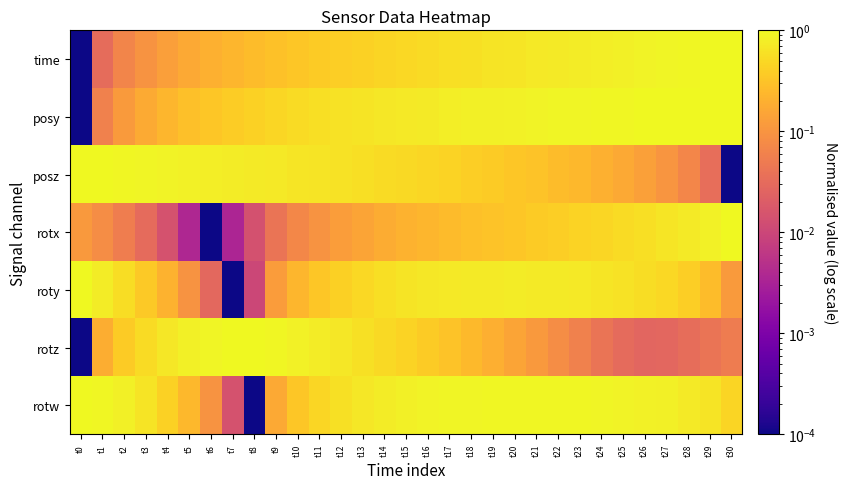

Reading left to right, extract all data points from this chart.

time: t0=0.0	t1=0.0	t2=0.1	t3=0.1	t4=0.1	t5=0.2	t6=0.2	t7=0.2	t8=0.3	t9=0.3	t10=0.3	t11=0.4	t12=0.4	t13=0.4	t14=0.5	t15=0.5	t16=0.5	t17=0.6	t18=0.6	t19=0.6	t20=0.7	t21=0.7	t22=0.7	t23=0.8	t24=0.8	t25=0.8	t26=0.9	t27=0.9	t28=0.9	t29=1.0	t30=1.0
posy: t0=0.0	t1=0.1	t2=0.1	t3=0.2	t4=0.2	t5=0.3	t6=0.3	t7=0.4	t8=0.4	t9=0.5	t10=0.5	t11=0.6	t12=0.6	t13=0.6	t14=0.7	t15=0.7	t16=0.7	t17=0.8	t18=0.8	t19=0.8	t20=0.9	t21=0.9	t22=0.9	t23=0.9	t24=0.9	t25=1.0	t26=1.0	t27=1.0	t28=1.0	t29=1.0	t30=1.0
posz: t0=1.0	t1=1.0	t2=0.9	t3=0.9	t4=0.9	t5=0.8	t6=0.8	t7=0.8	t8=0.7	t9=0.7	t10=0.7	t11=0.6	t12=0.6	t13=0.6	t14=0.5	t15=0.5	t16=0.5	t17=0.4	t18=0.4	t19=0.4	t20=0.3	t21=0.3	t22=0.3	t23=0.2	t24=0.2	t25=0.2	t26=0.1	t27=0.1	t28=0.1	t29=0.0	t30=0.0
rotx: t0=0.1	t1=0.1	t2=0.1	t3=0.0	t4=0.0	t5=0.0	t6=0.0	t7=0.0	t8=0.0	t9=0.0	t10=0.1	t11=0.1	t12=0.1	t13=0.2	t14=0.2	t15=0.2	t16=0.2	t17=0.3	t18=0.3	t19=0.3	t20=0.3	t21=0.4	t22=0.4	t23=0.4	t24=0.5	t25=0.5	t26=0.6	t27=0.6	t28=0.7	t29=0.8	t30=1.0
roty: t0=1.0	t1=0.8	t2=0.5	t3=0.4	t4=0.2	t5=0.1	t6=0.0	t7=0.0	t8=0.0	t9=0.1	t10=0.2	t11=0.3	t12=0.4	t13=0.5	t14=0.6	t15=0.6	t16=0.7	t17=0.7	t18=0.7	t19=0.7	t20=0.8	t21=0.7	t22=0.7	t23=0.7	t24=0.7	t25=0.6	t26=0.6	t27=0.5	t28=0.4	t29=0.3	t30=0.1
rotz: t0=0.0	t1=0.2	t2=0.4	t3=0.5	t4=0.7	t5=0.8	t6=0.9	t7=1.0	t8=1.0	t9=0.9	t10=0.9	t11=0.8	t12=0.7	t13=0.6	t14=0.5	t15=0.4	t16=0.4	t17=0.3	t18=0.2	t19=0.2	t20=0.2	t21=0.1	t22=0.1	t23=0.1	t24=0.0	t25=0.0	t26=0.0	t27=0.0	t28=0.0	t29=0.0	t30=0.1
rotw: t0=1.0	t1=0.9	t2=0.8	t3=0.6	t4=0.4	t5=0.2	t6=0.1	t7=0.0	t8=0.0	t9=0.2	t10=0.3	t11=0.5	t12=0.6	t13=0.7	t14=0.8	t15=0.8	t16=0.9	t17=0.9	t18=0.9	t19=0.9	t20=0.9	t21=0.9	t22=0.9	t23=0.9	t24=0.9	t25=0.9	t26=0.9	t27=0.8	t28=0.7	t29=0.6	t30=0.5